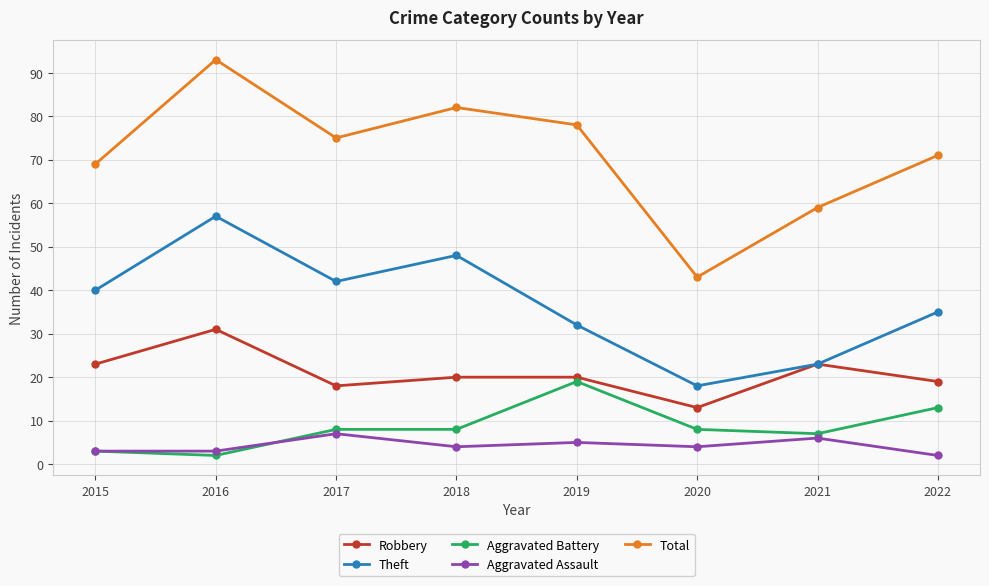

True or false: Total has more than 1 points higher than both neighbors.

True